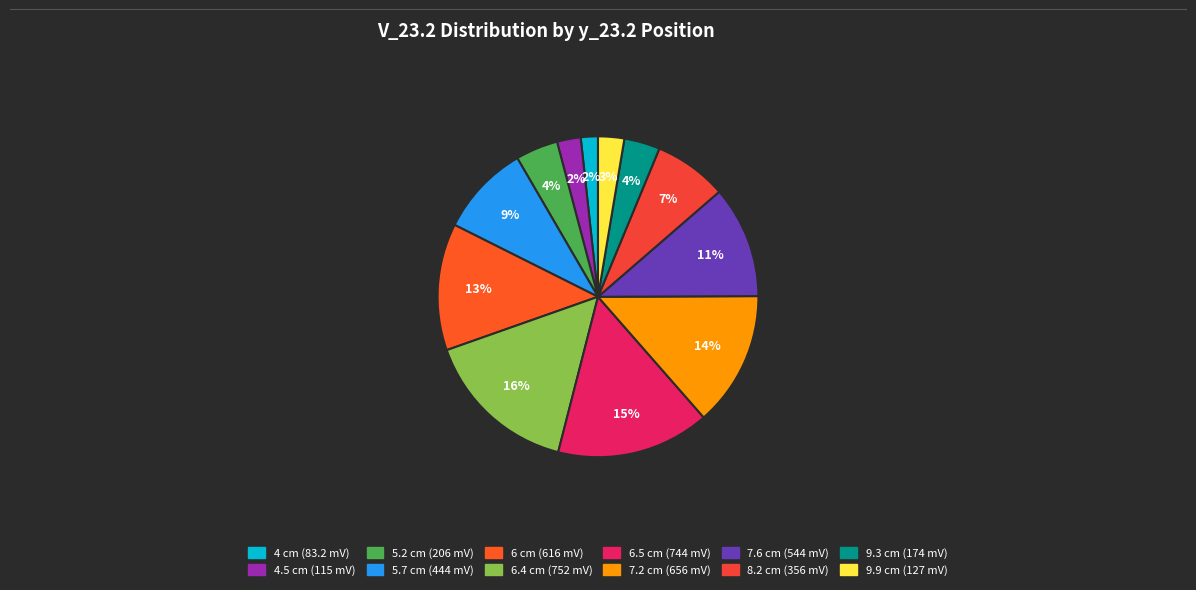

To the nearest percent, what percentage of the pie is 9.9 cm (127 mV)?

3%